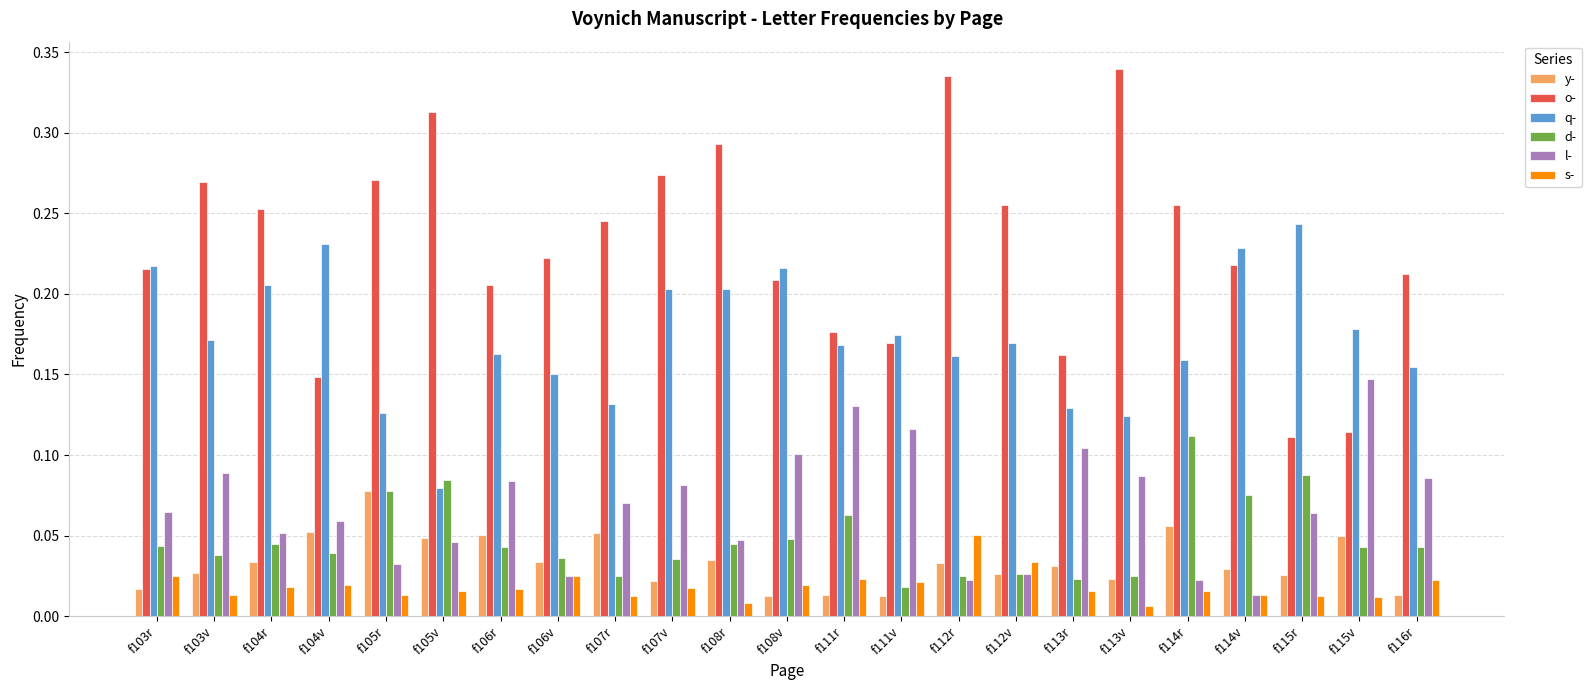

At how many categories does at least one series exceed 0?

23